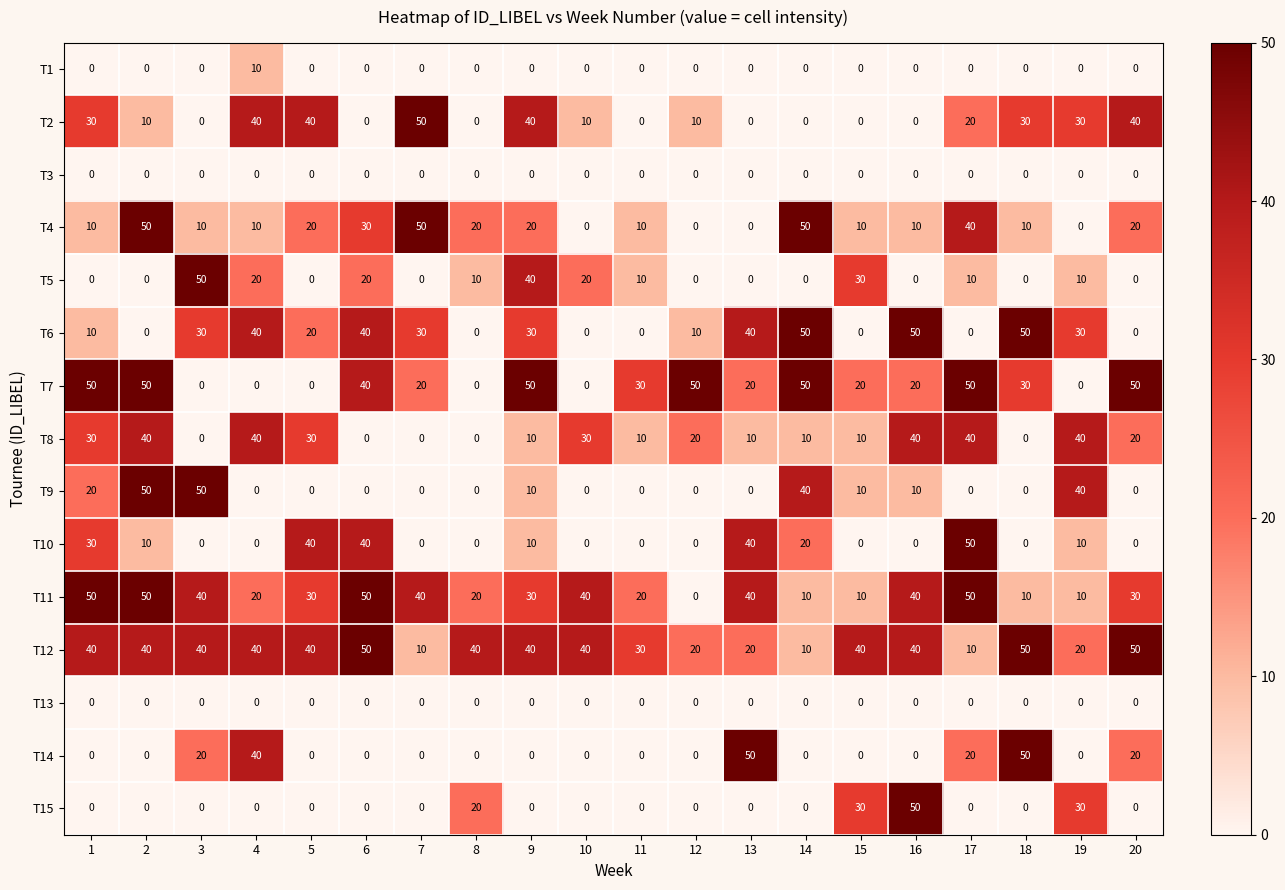

Count the number of data series in this chart.

15